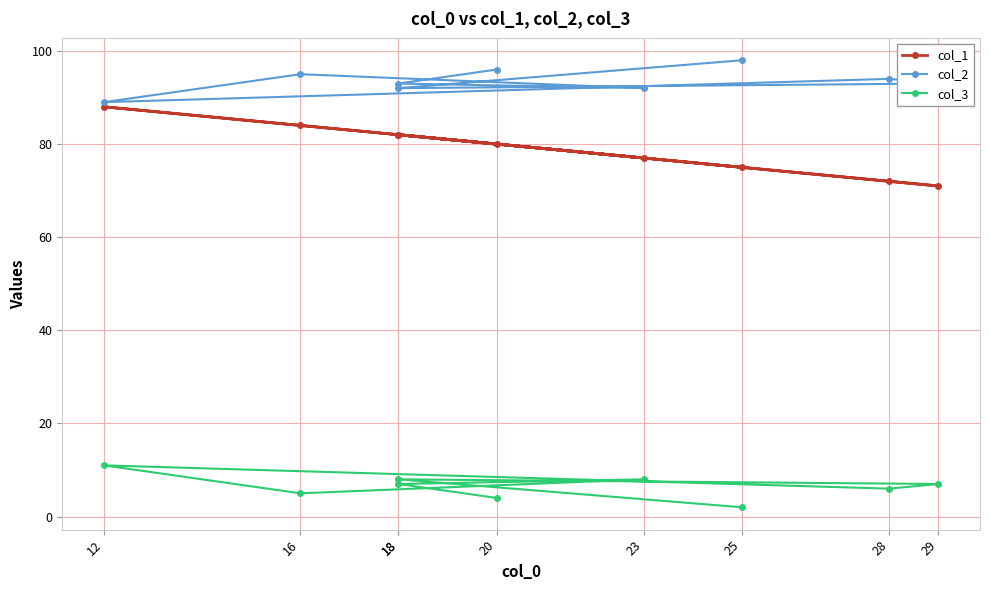

Which category has the lowest value in the col_2 series?

12